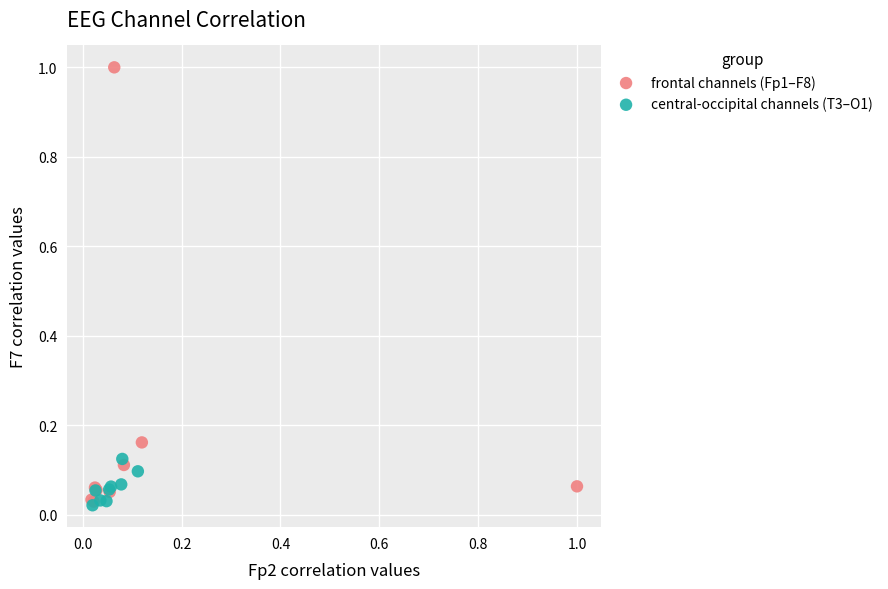

Which series reaches the maximum Y coordinate?

frontal channels (Fp1–F8)